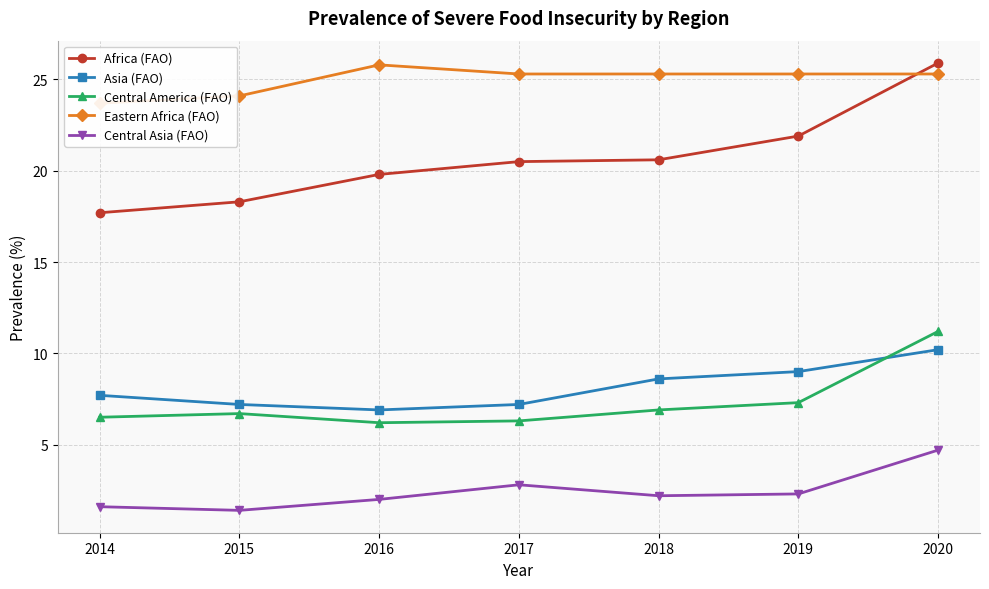

At 2020, list the series in order from smallest to largest.

Central Asia (FAO), Asia (FAO), Central America (FAO), Eastern Africa (FAO), Africa (FAO)